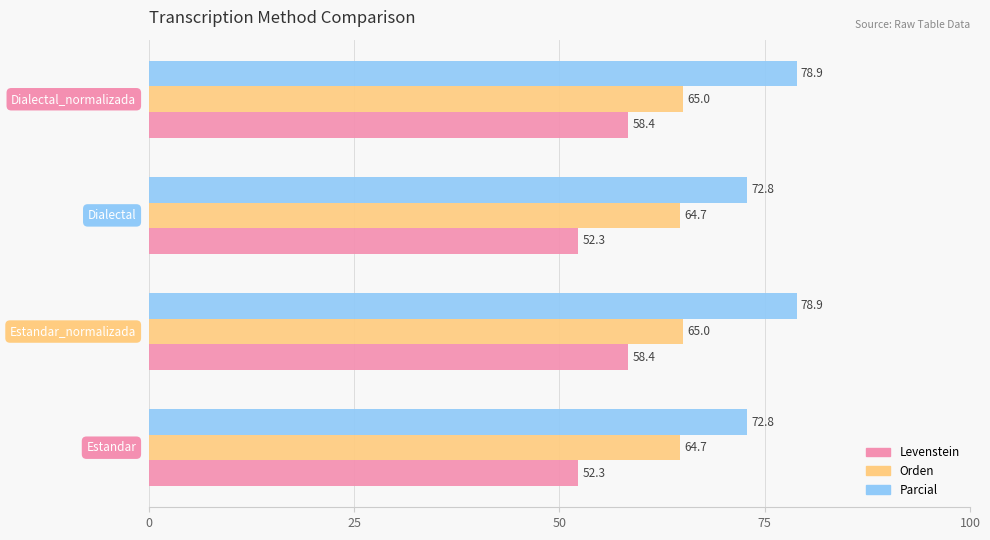

Which series has the largest total across all categories?

Parcial